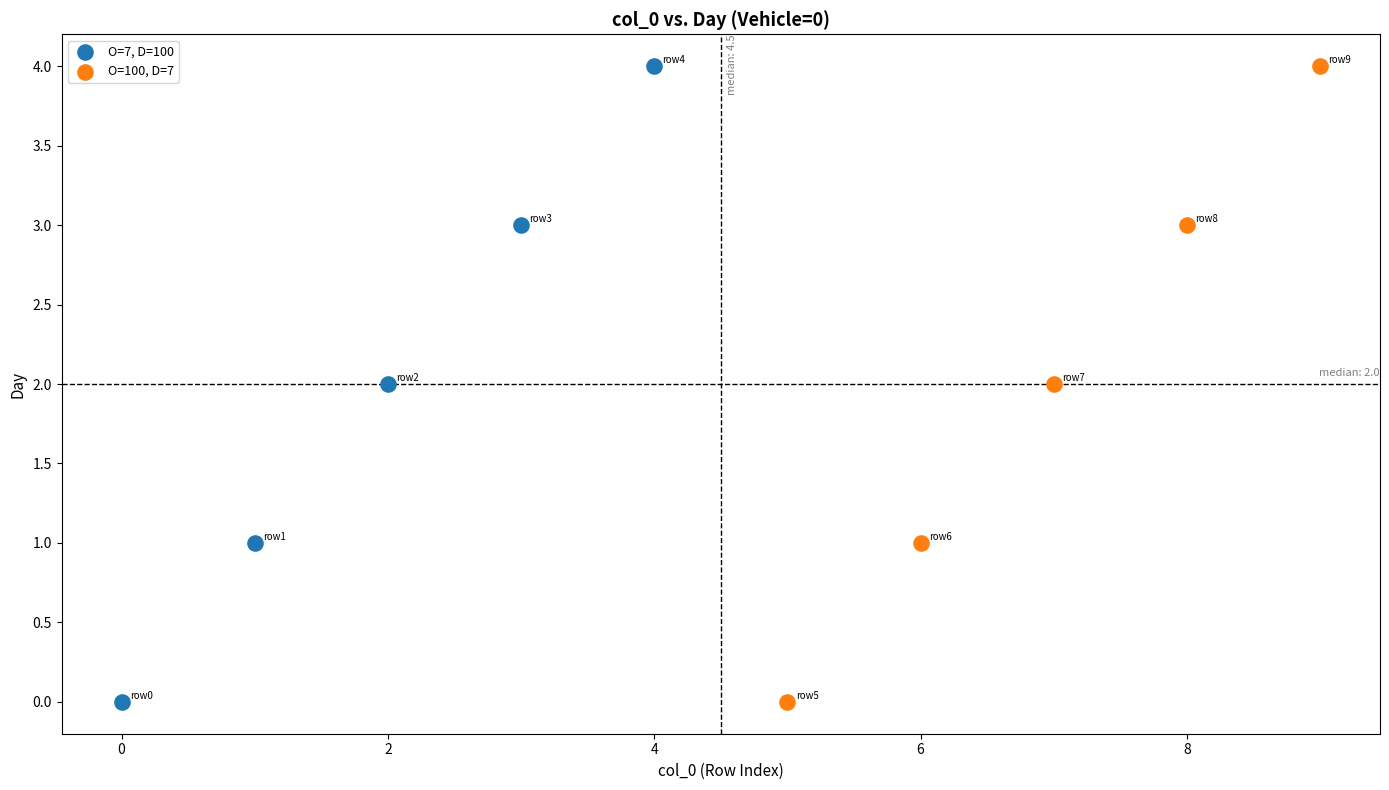

What are all the series names shown in the legend?

O=7, D=100, O=100, D=7